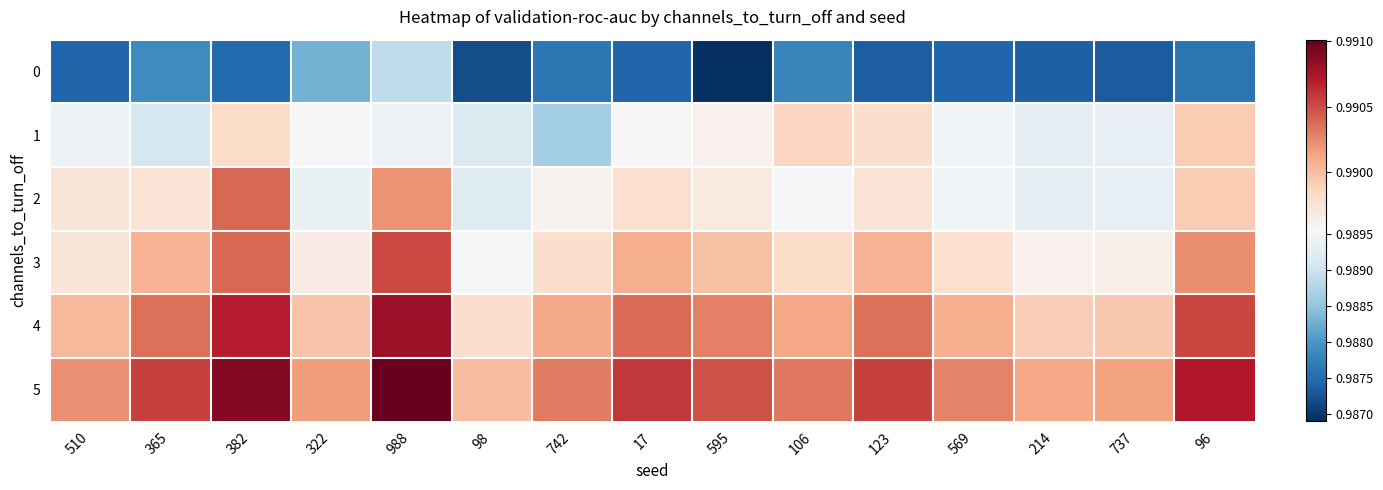

Reading left to right, extract all data points from this chart.

0: 510=1.0	365=1.0	382=1.0	322=1.0	988=1.0	98=1.0	742=1.0	17=1.0	595=1.0	106=1.0	123=1.0	569=1.0	214=1.0	737=1.0	96=1.0
1: 510=1.0	365=1.0	382=1.0	322=1.0	988=1.0	98=1.0	742=1.0	17=1.0	595=1.0	106=1.0	123=1.0	569=1.0	214=1.0	737=1.0	96=1.0
2: 510=1.0	365=1.0	382=1.0	322=1.0	988=1.0	98=1.0	742=1.0	17=1.0	595=1.0	106=1.0	123=1.0	569=1.0	214=1.0	737=1.0	96=1.0
3: 510=1.0	365=1.0	382=1.0	322=1.0	988=1.0	98=1.0	742=1.0	17=1.0	595=1.0	106=1.0	123=1.0	569=1.0	214=1.0	737=1.0	96=1.0
4: 510=1.0	365=1.0	382=1.0	322=1.0	988=1.0	98=1.0	742=1.0	17=1.0	595=1.0	106=1.0	123=1.0	569=1.0	214=1.0	737=1.0	96=1.0
5: 510=1.0	365=1.0	382=1.0	322=1.0	988=1.0	98=1.0	742=1.0	17=1.0	595=1.0	106=1.0	123=1.0	569=1.0	214=1.0	737=1.0	96=1.0